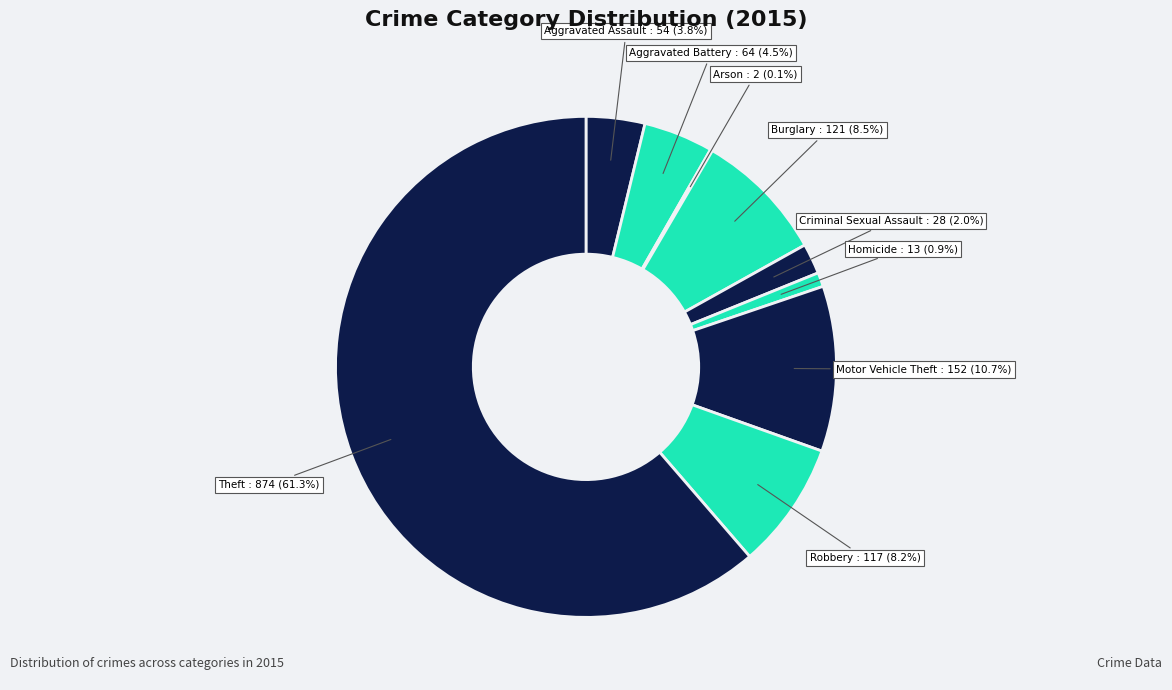

Count the number of slices in the pie.

9